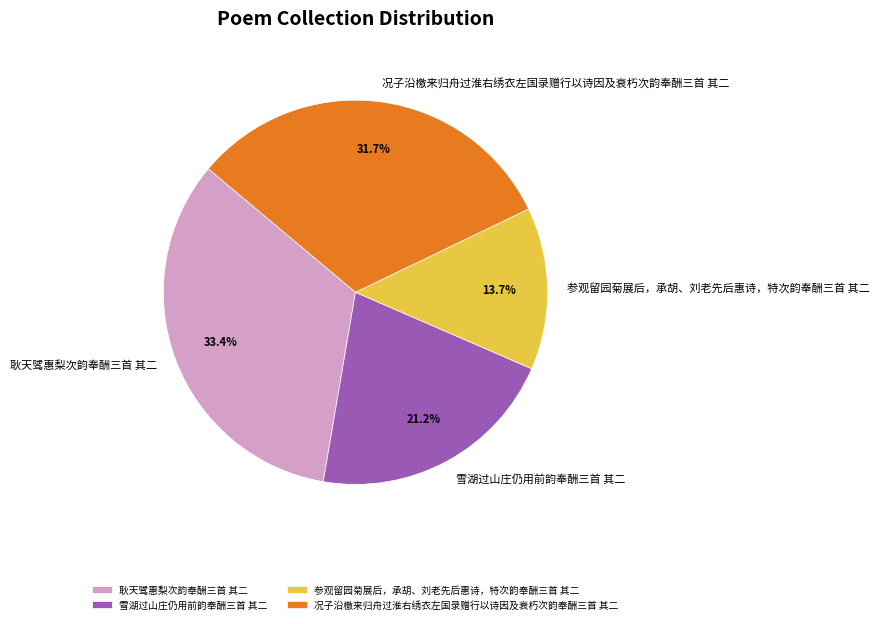

What is the ratio of the value at 参观留园菊展后，承胡、刘老先后惠诗，特次韵奉酬三首 其二 to the value at 耿天骘惠梨次韵奉酬三首 其二?

0.4